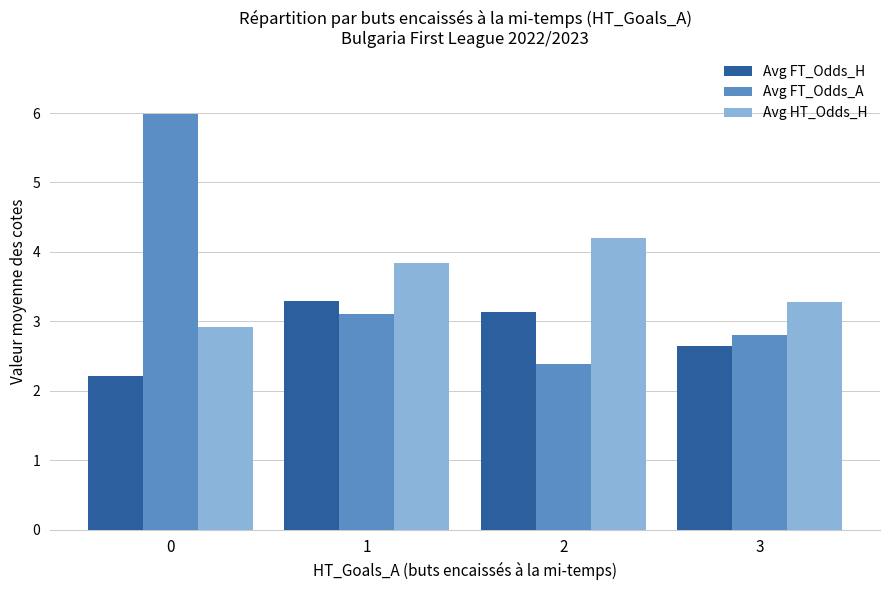

What is the total value across all series at 2?

9.7